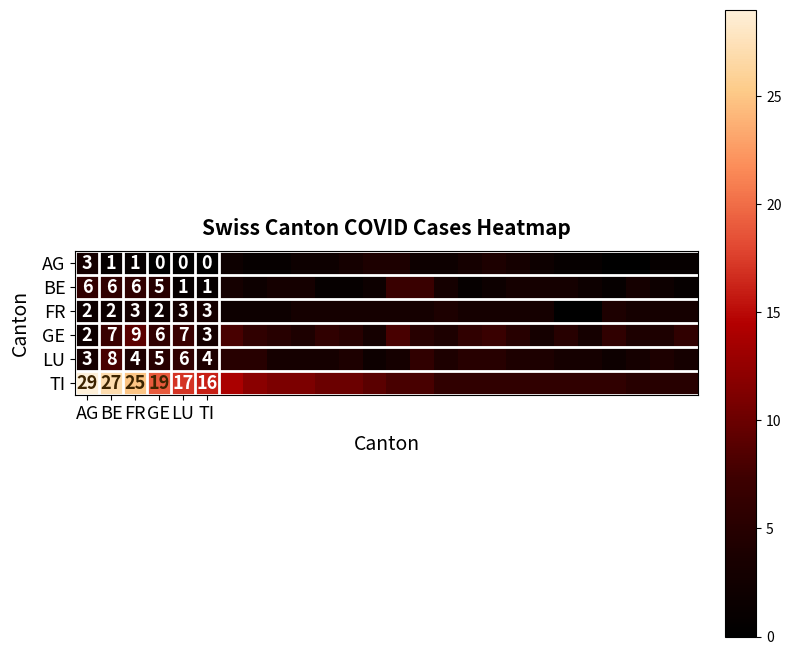

Is it true that GE equals 7 at BE?

True